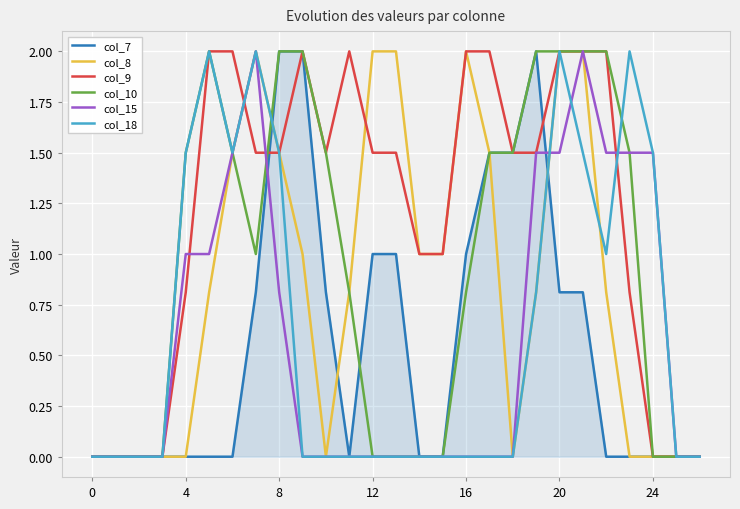

How many lines are shown in the chart?

6